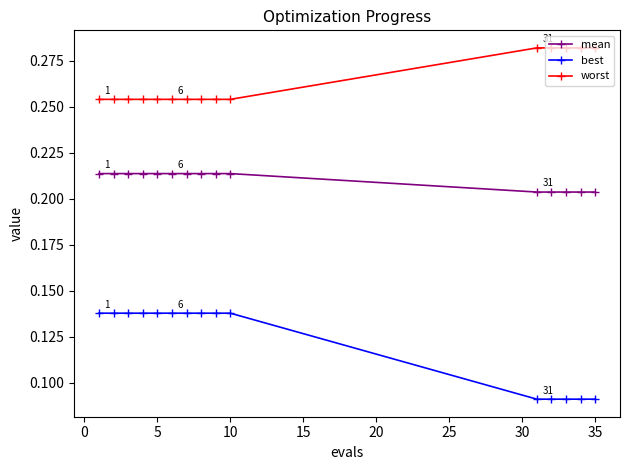

True or false: worst and best intersect in this chart.

False